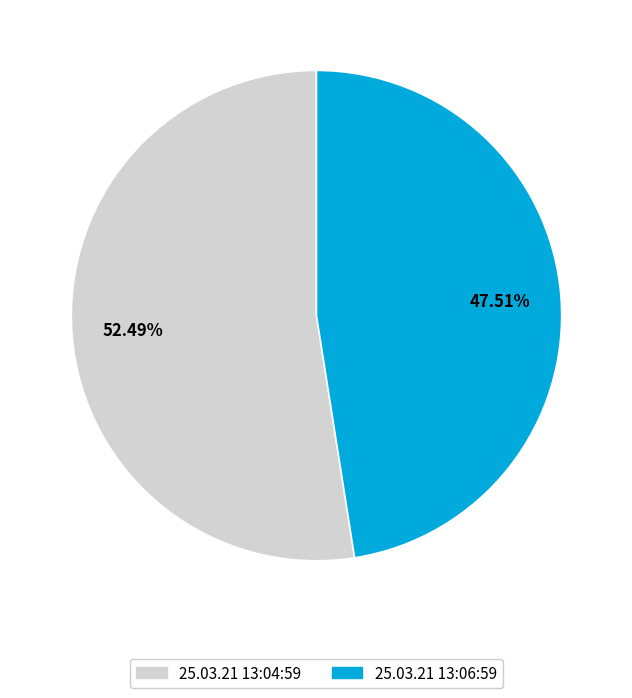

Is the sum of 25.03.21 13:06:59 and 25.03.21 13:04:59 greater than half?

Yes